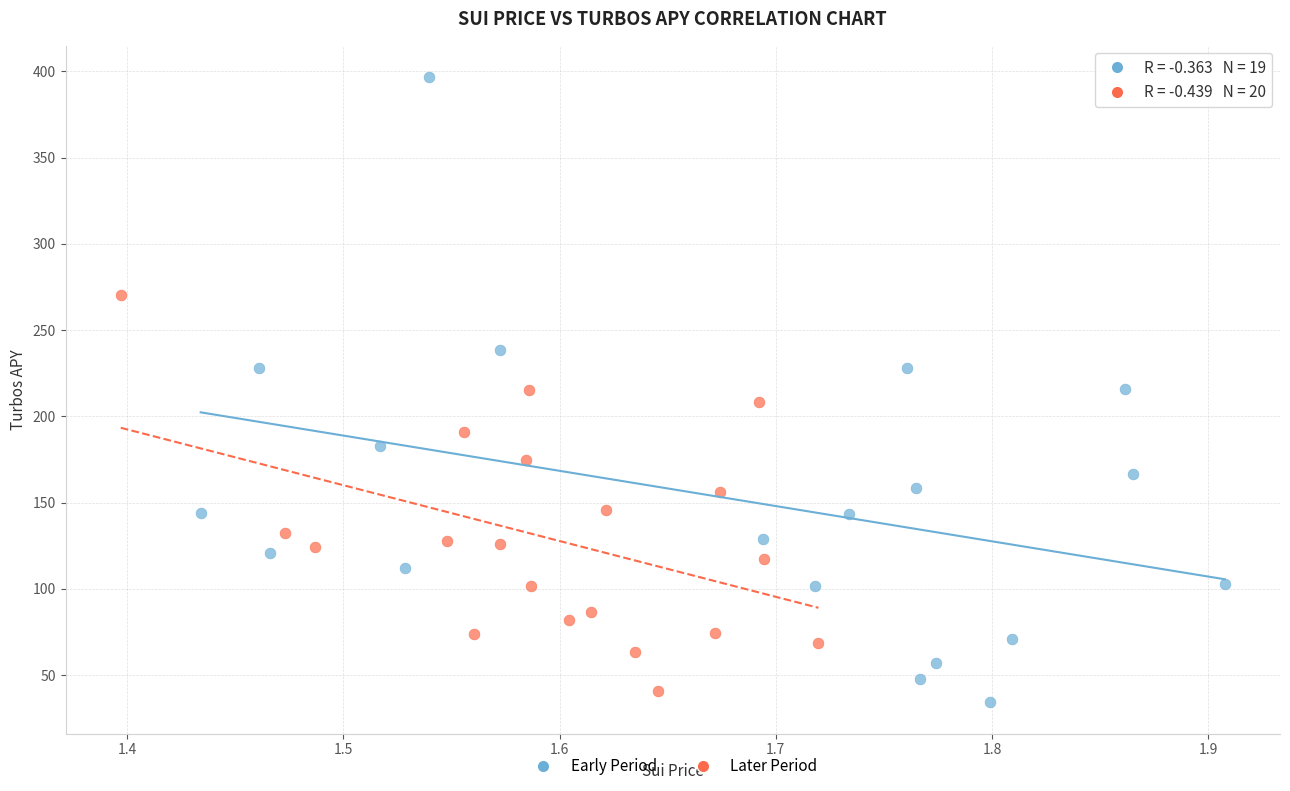

Which series has the widest spread of Y values?

Early Period